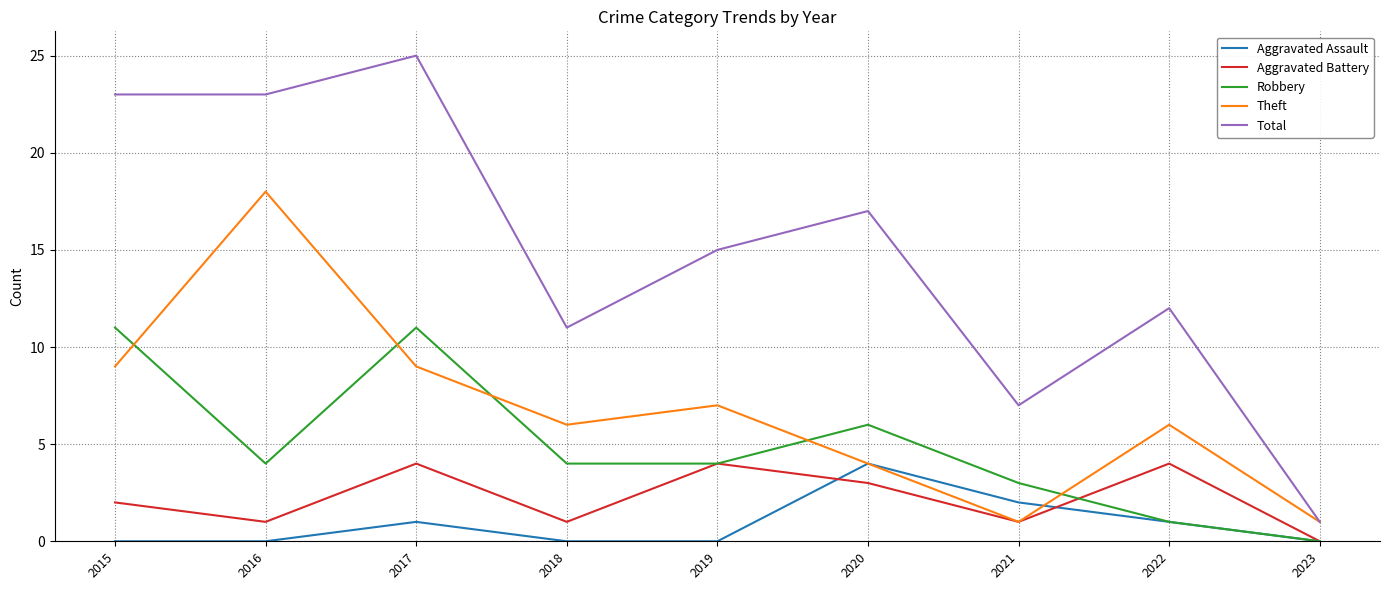

At how many categories does at least one series exceed 14?

5